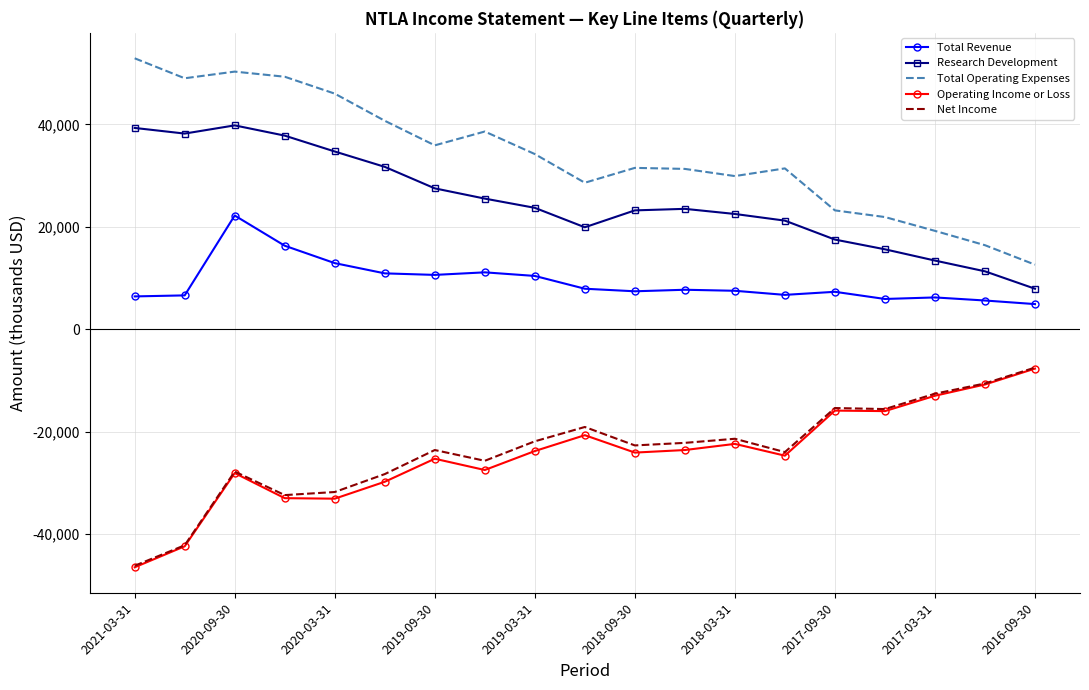

Which series has the largest total across all categories?

Total Operating Expenses